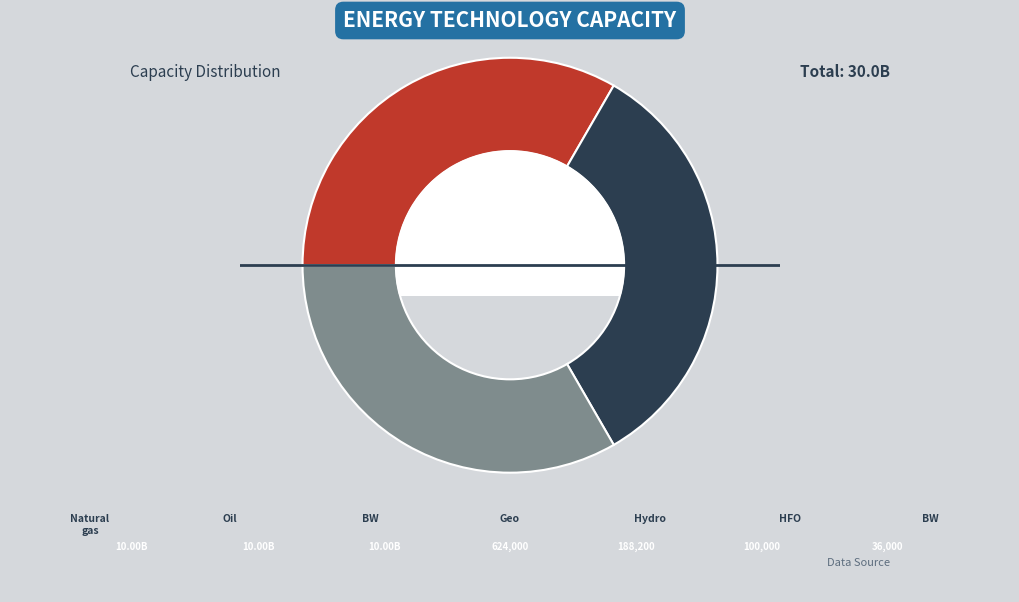

Is there a majority slice in this chart?

No